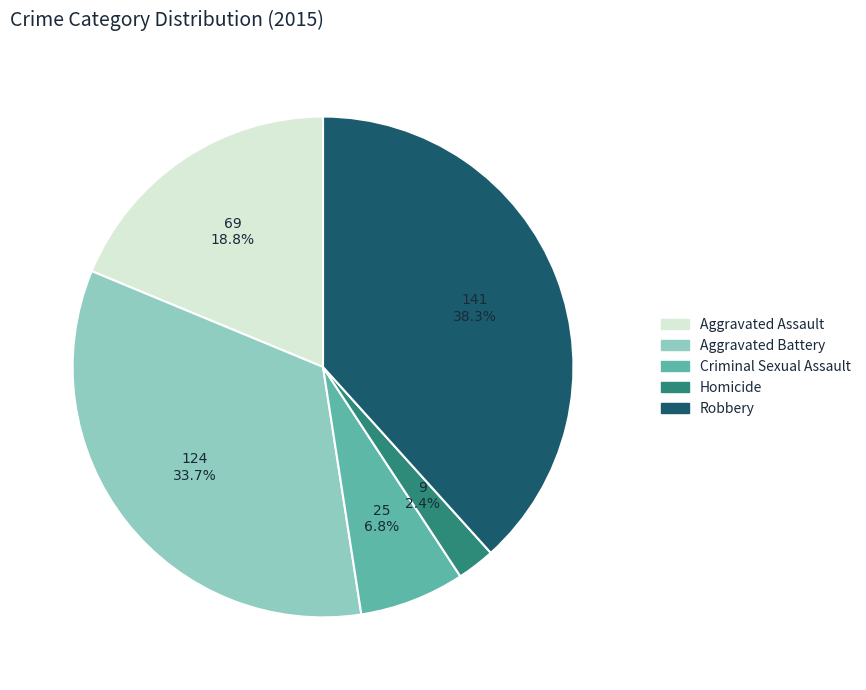

Which slice is the largest?

Robbery